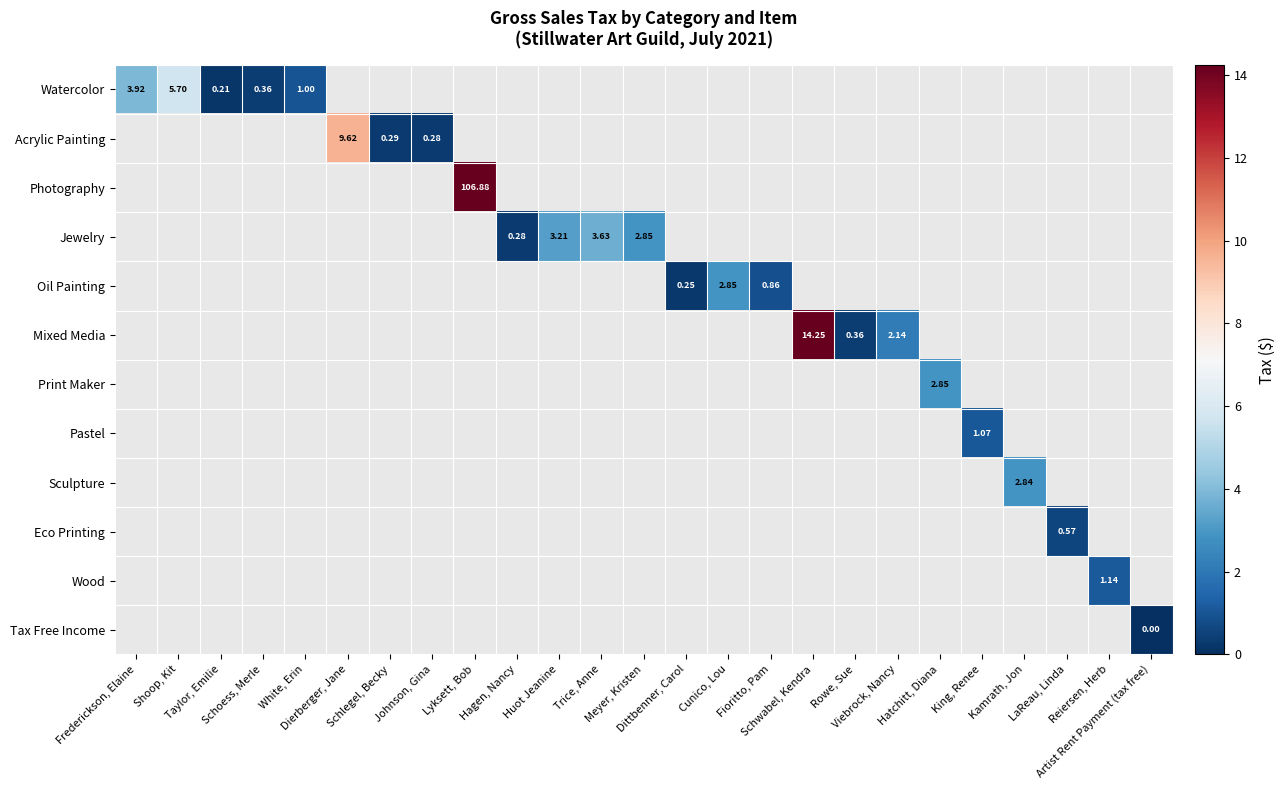

How many distinct data groups are displayed?

12